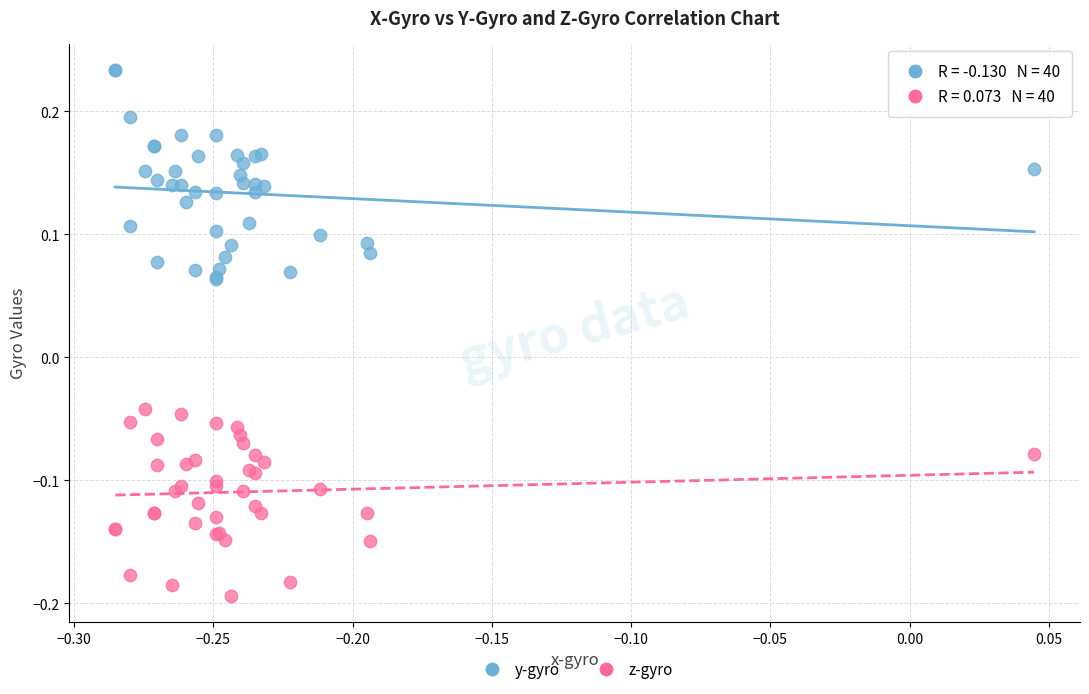

Which series reaches the maximum Y coordinate?

y-gyro